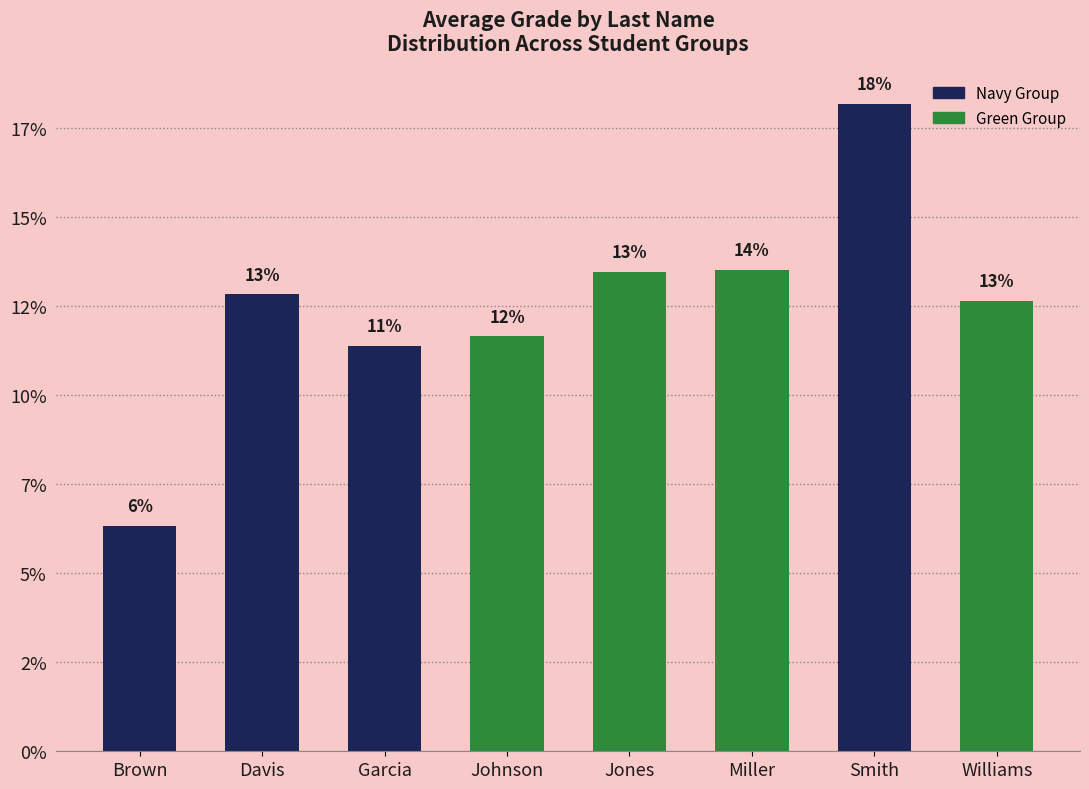

Read the value at Davis.

0.1